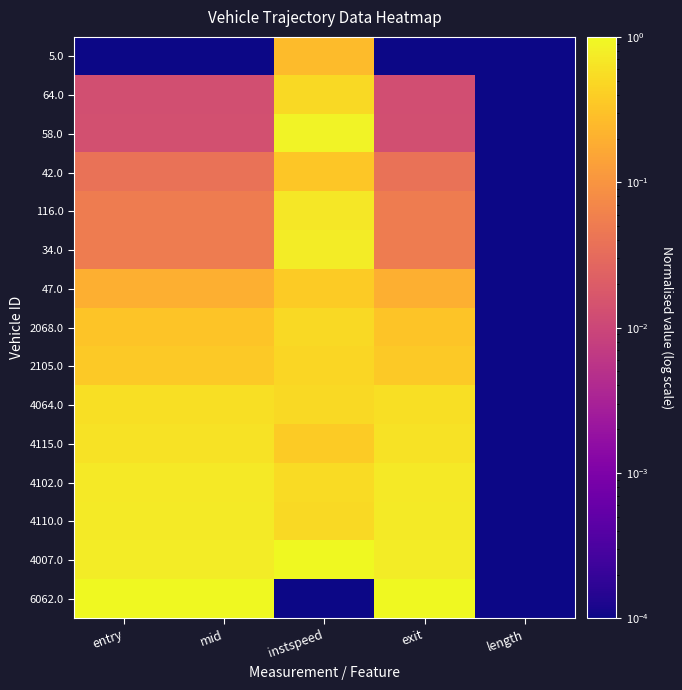

Rank the series at length from lowest to highest value.

5.0, 64.0, 58.0, 42.0, 116.0, 34.0, 47.0, 2068.0, 2105.0, 4064.0, 4115.0, 4102.0, 4110.0, 4007.0, 6062.0